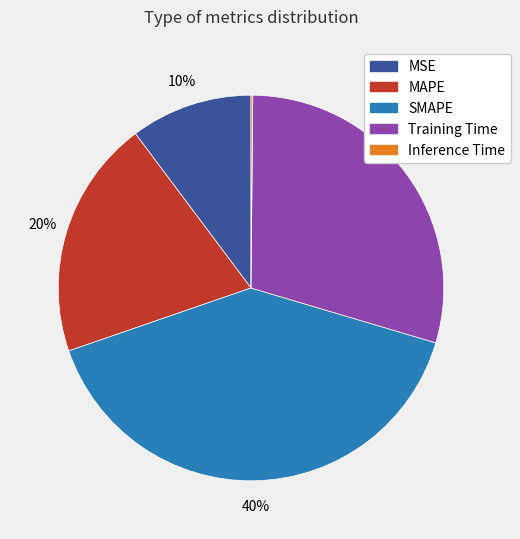

Which category has the biggest portion of the pie?

SMAPE